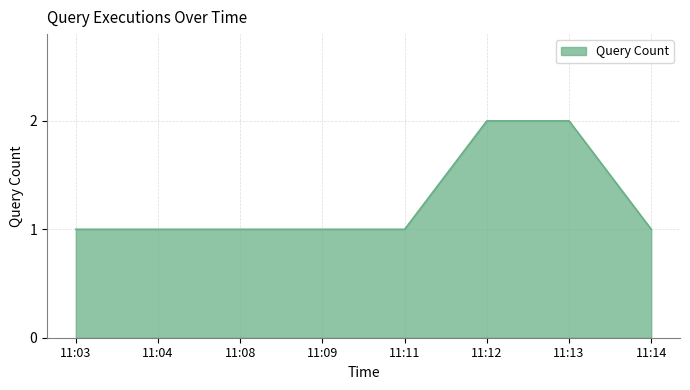

Is it true that the value at 11:12 is 2?

True